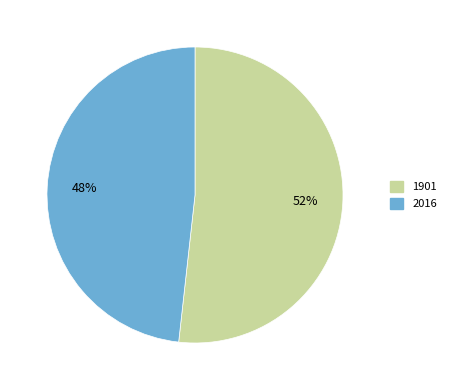

Is it true that 2016 is 34% of the pie?

False